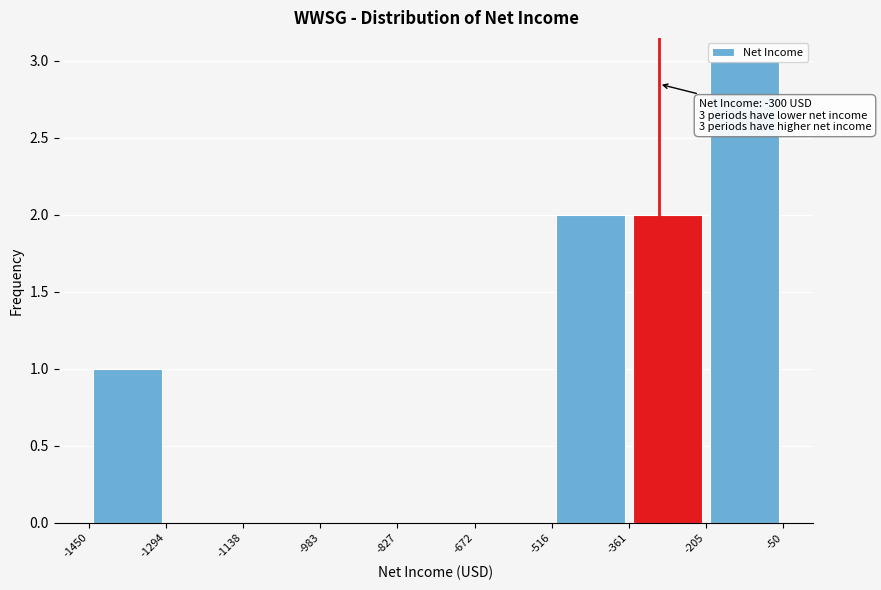

Over which range of the x-axis is the bar tallest?

-205 to -50